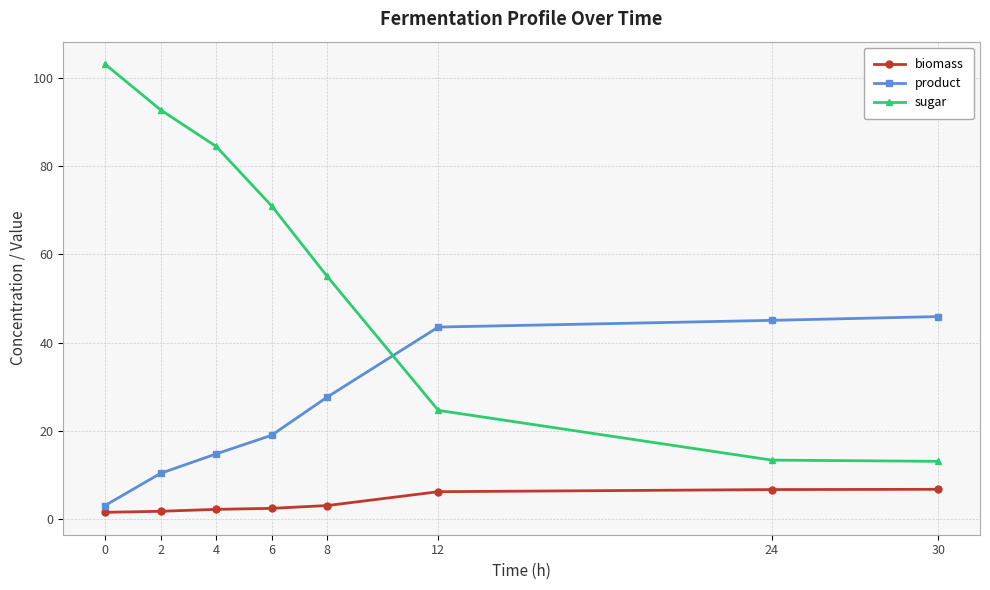

What is the value of the product point at the 2nd from the left?

10.3